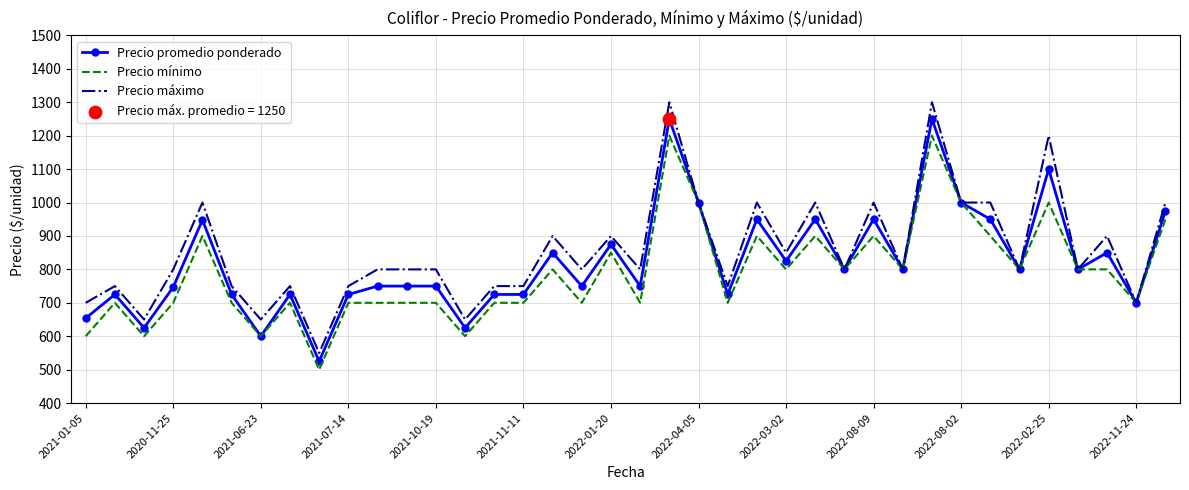

Which series has the largest range (max minus min)?

Precio máximo